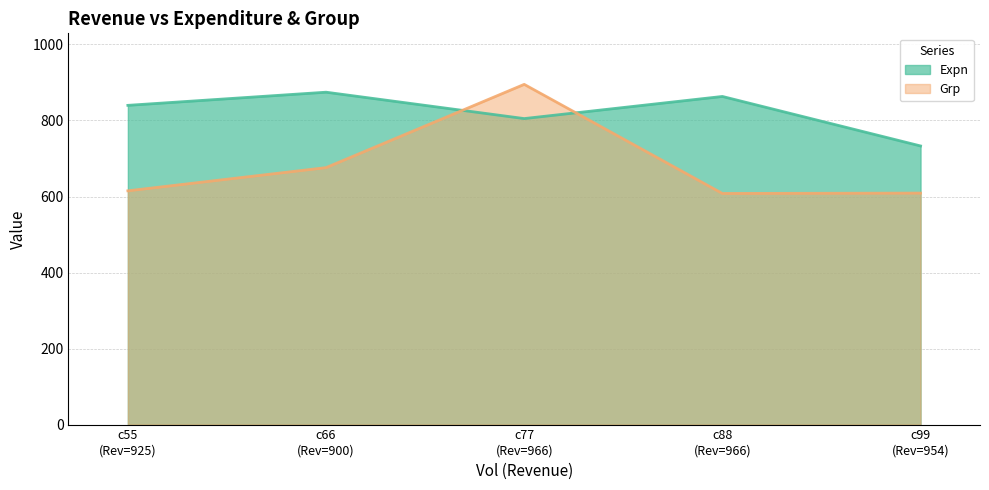

Rank the categories by Expn value from highest to lowest.

c66
(Rev=900), c88
(Rev=966), c55
(Rev=925), c77
(Rev=966), c99
(Rev=954)